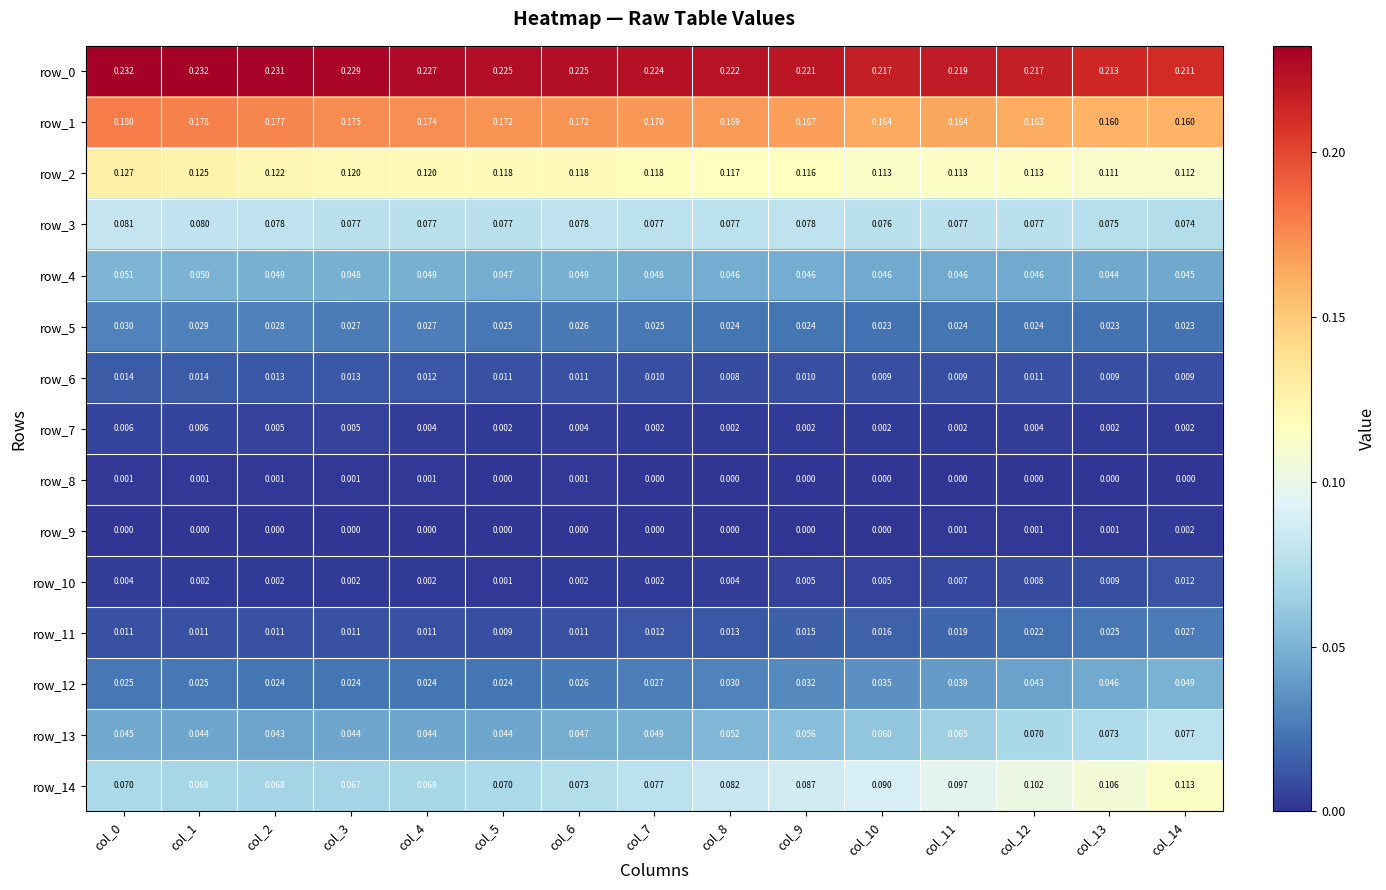

Is the value of row_1 at col_4 greater than the value of row_0 at col_11?

No